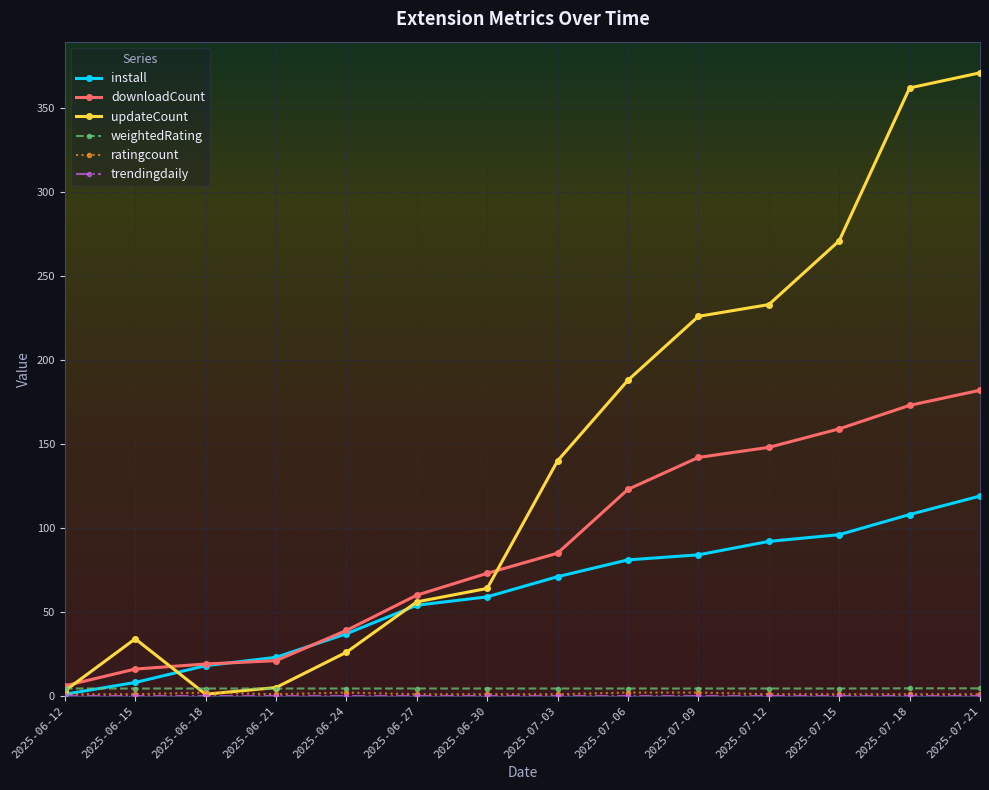

How many data points does each series have?

14